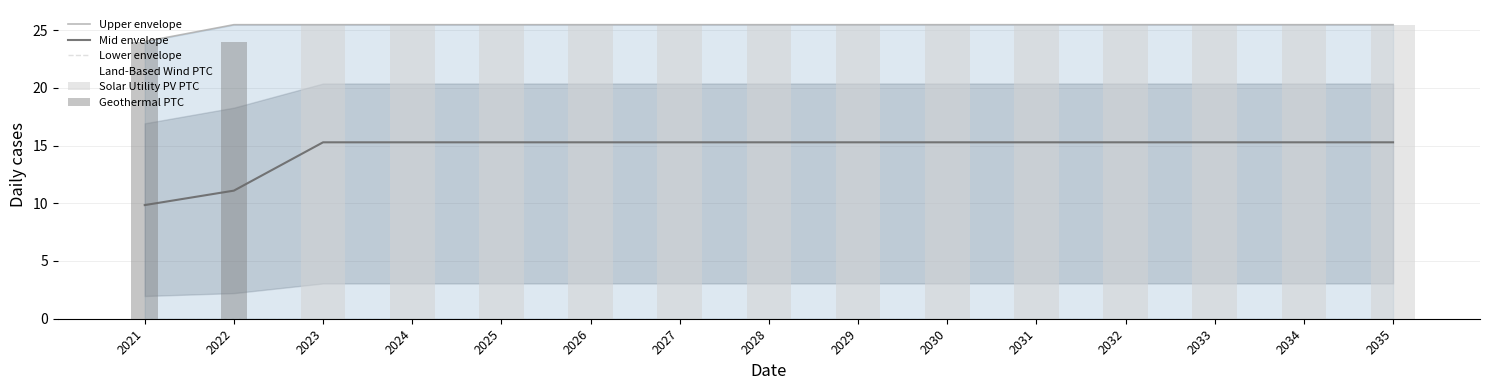

Rank the categories by Upper envelope value from lowest to highest.

2021, 2022, 2023, 2024, 2025, 2026, 2027, 2028, 2029, 2030, 2031, 2032, 2033, 2034, 2035